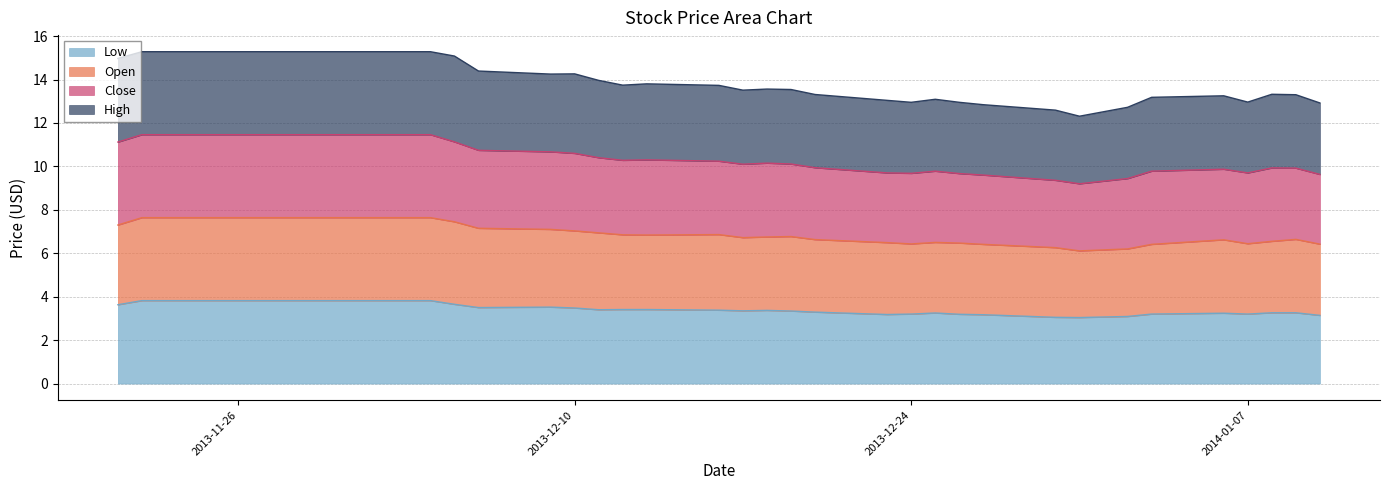

True or false: Low and Close intersect in this chart.

False